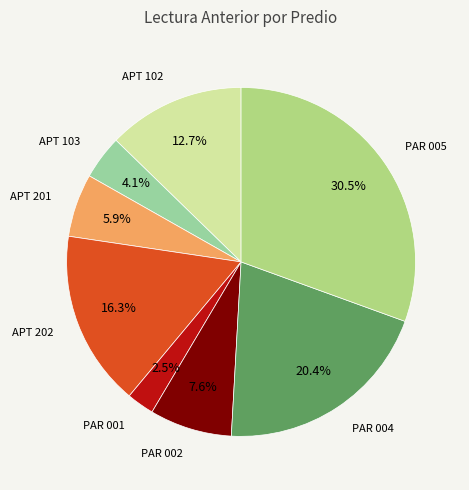

Is there a majority slice in this chart?

No